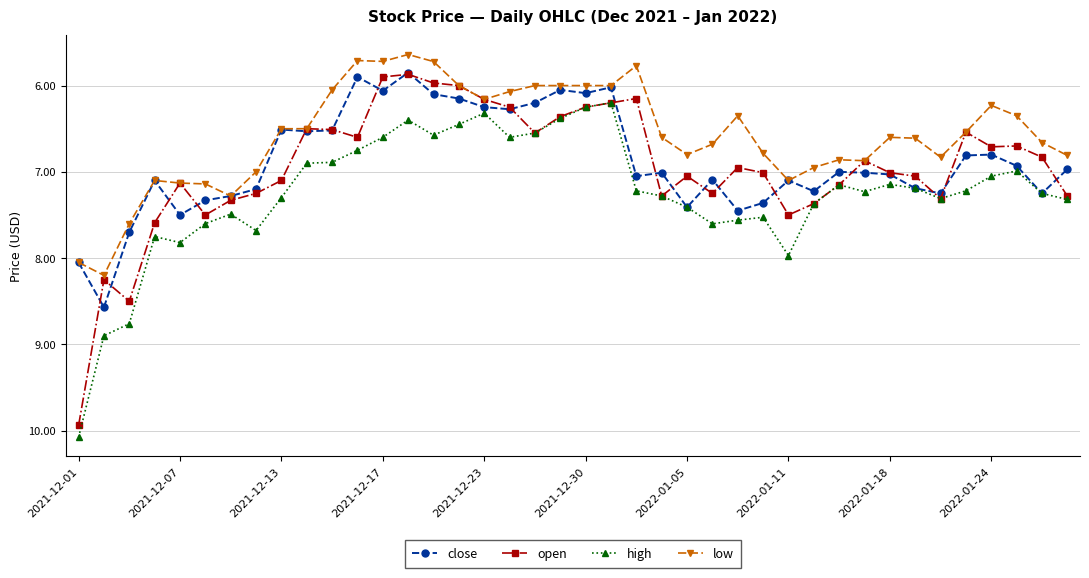

What is the greatest value displayed?

10.1